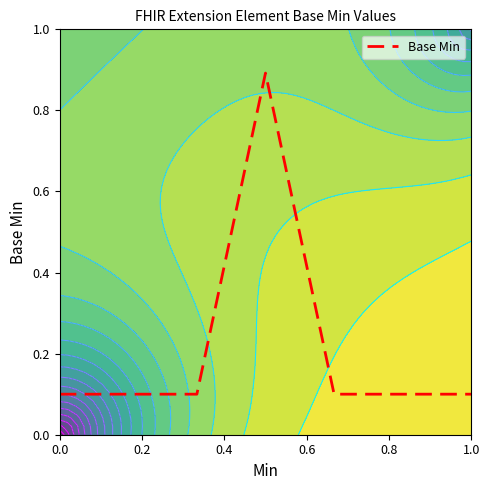

The value of Base Min at 1.0 is 0.1. True or false?

True